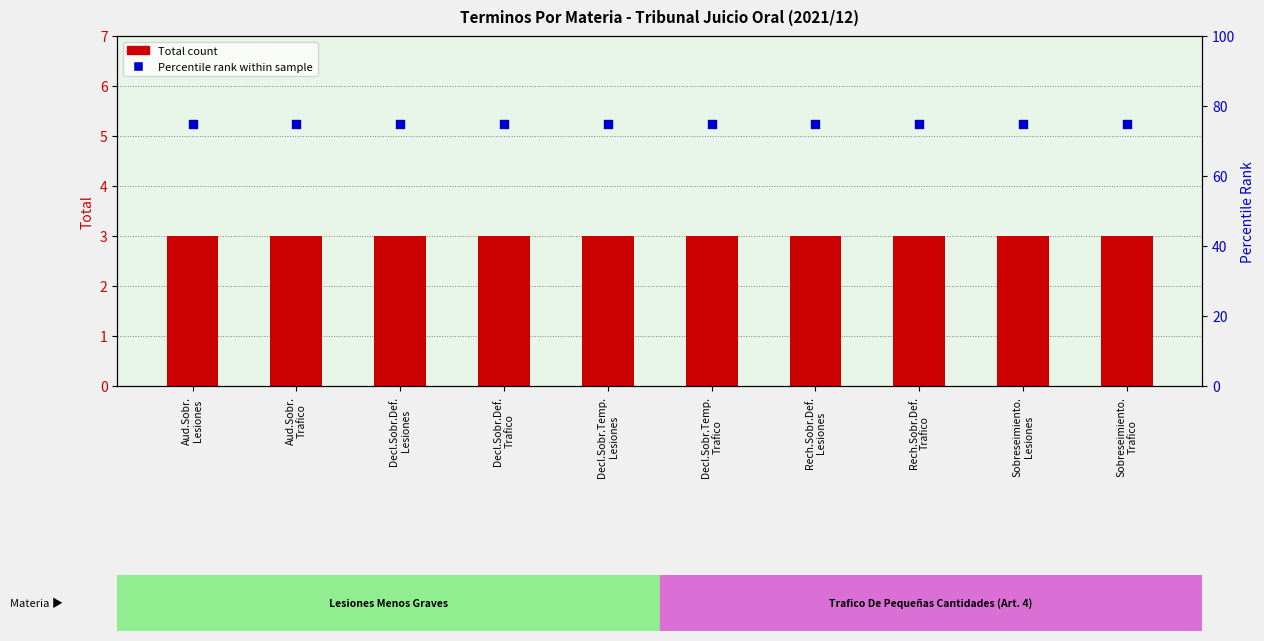

Which series reaches the minimum Y coordinate?

Total count